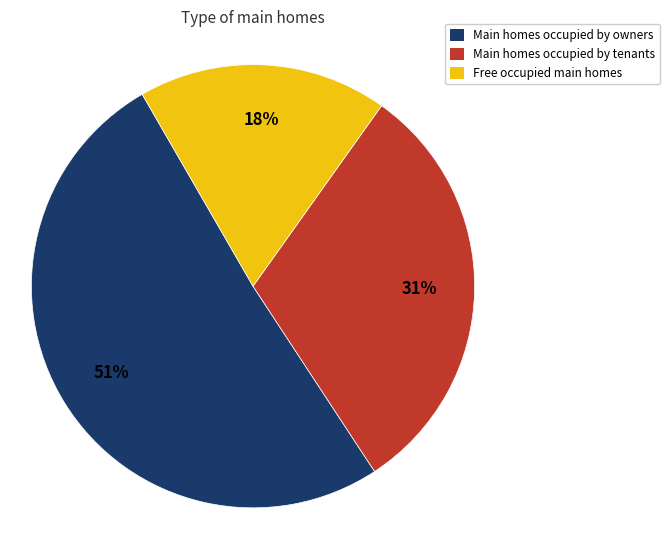

To the nearest percent, what is the average slice percentage?

33%